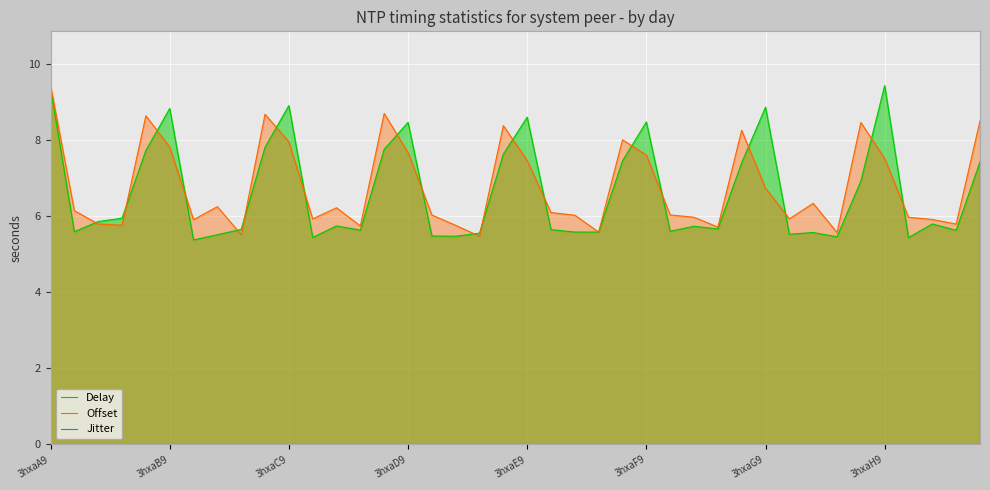

The value of Offset at 32 is 9.2. True or false?

False